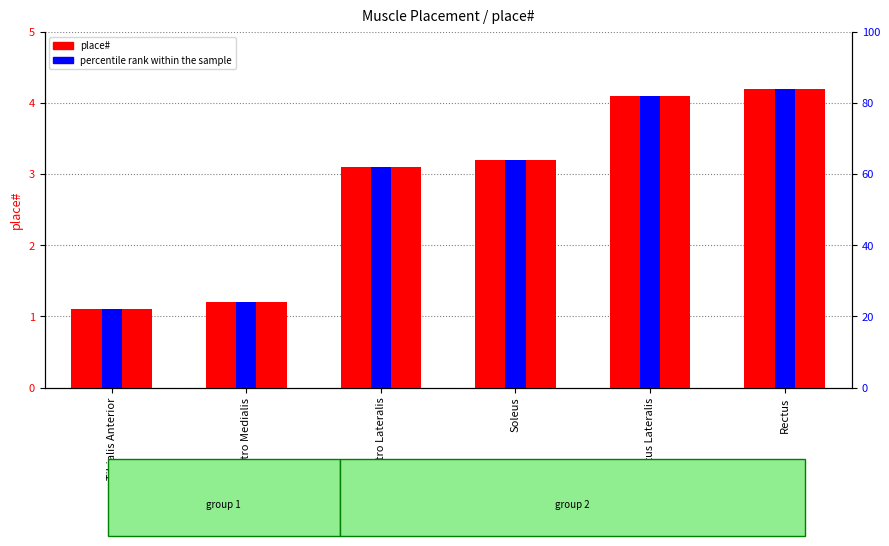

How many categories are shown in the chart?

6